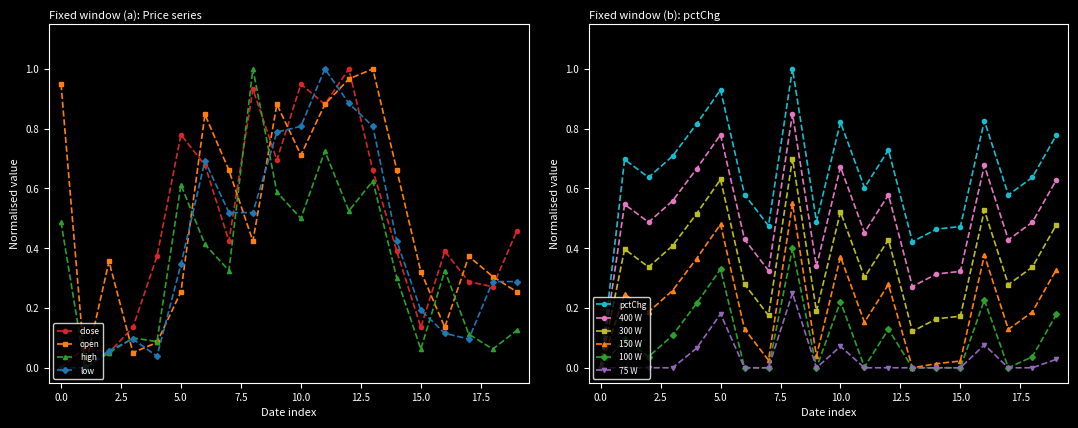

After their last crossing, which series has the higher values: high or close?

close